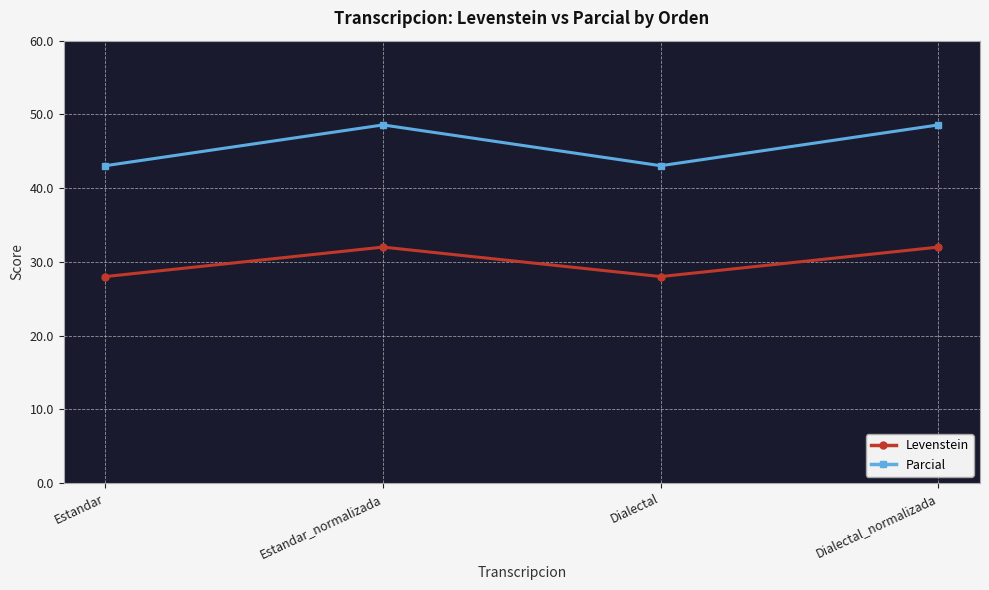

What is the maximum value for Parcial?

48.6